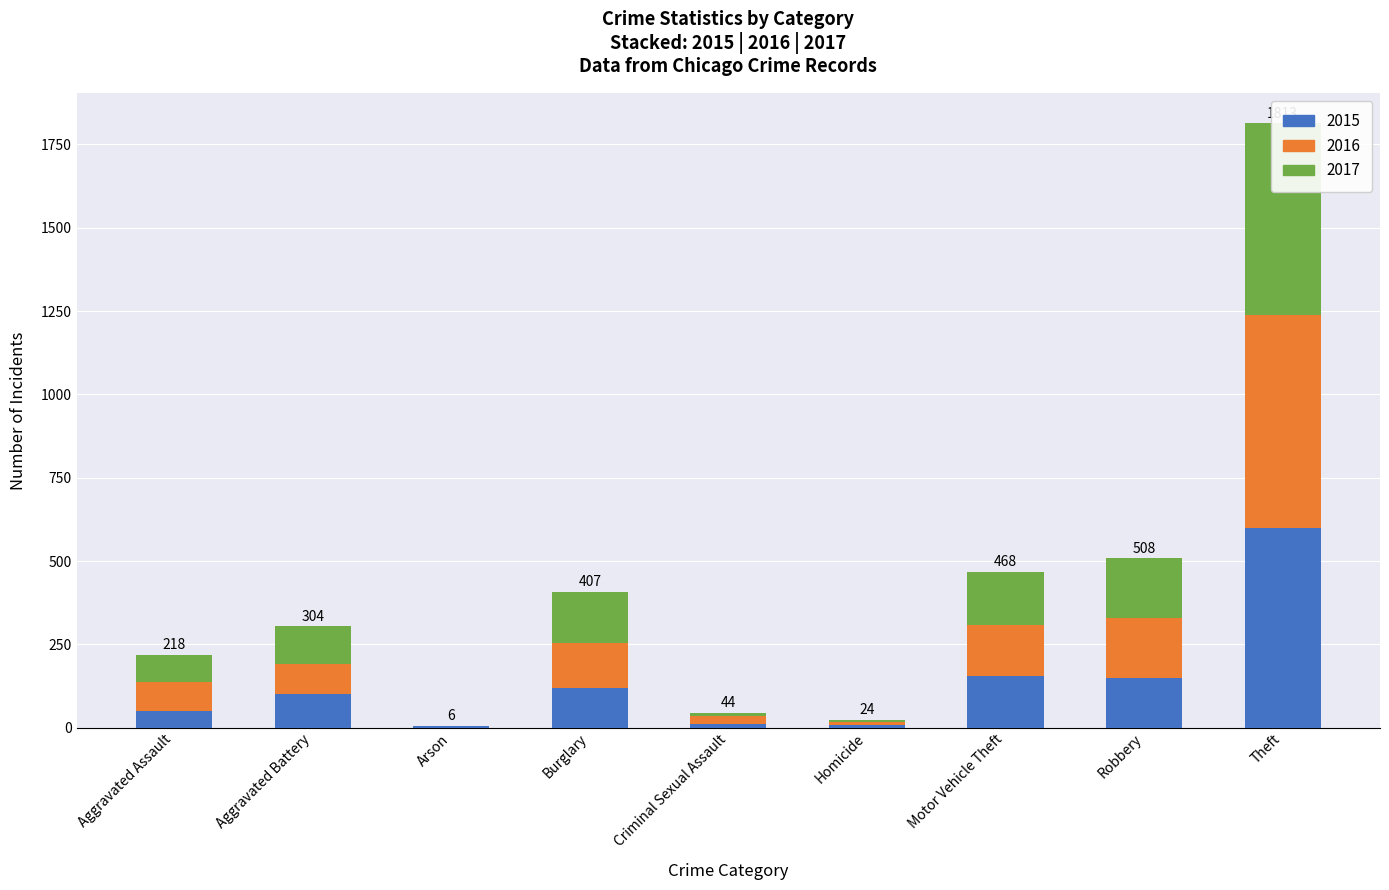

How many bars are there in total?

27